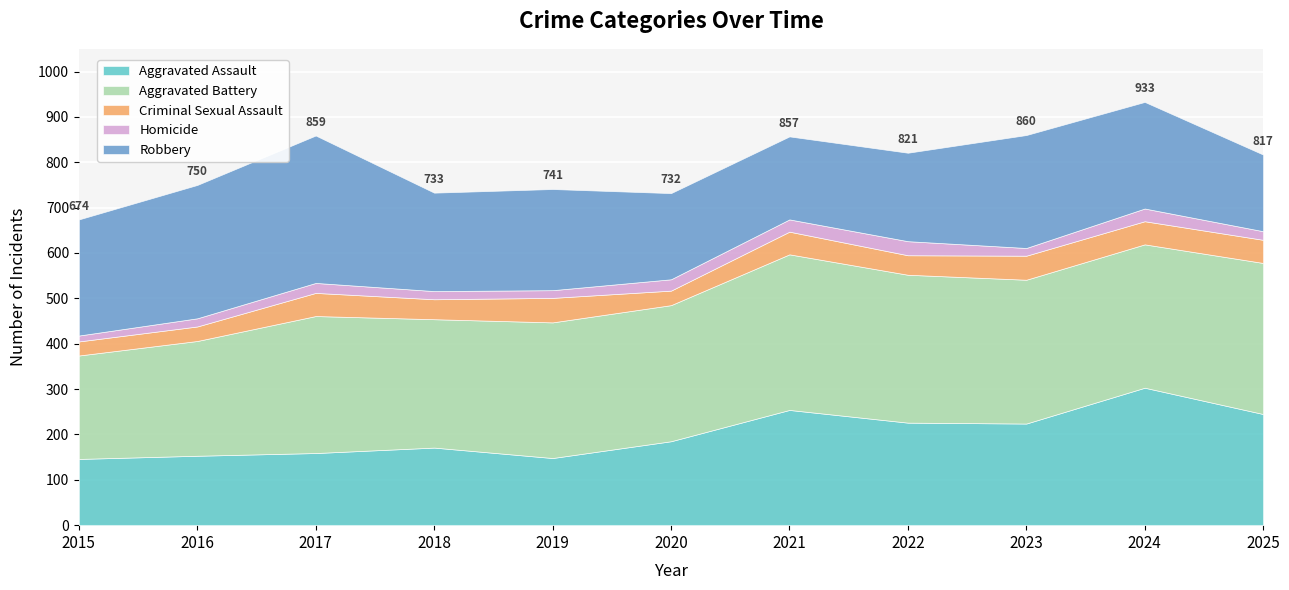

What is the total value across all series at 2019?

741